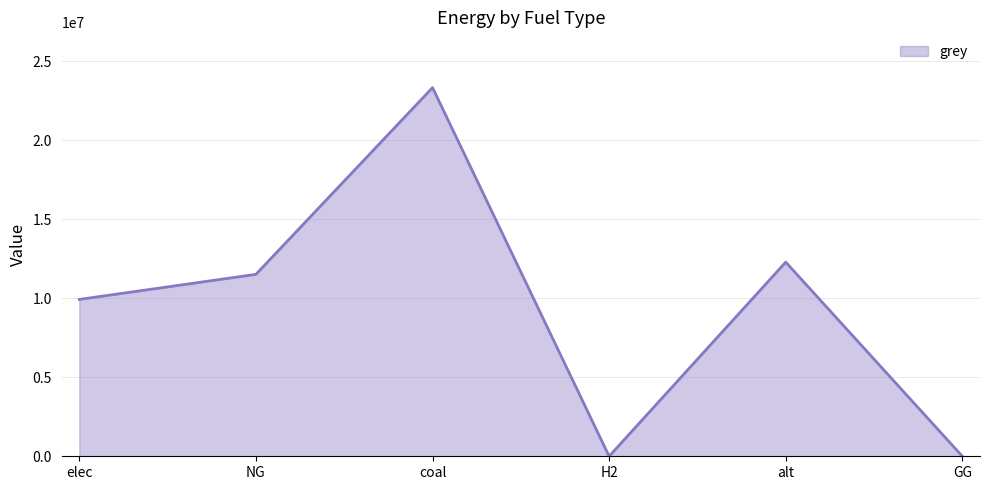

True or false: the data shows 2041482.7 at elec.

False